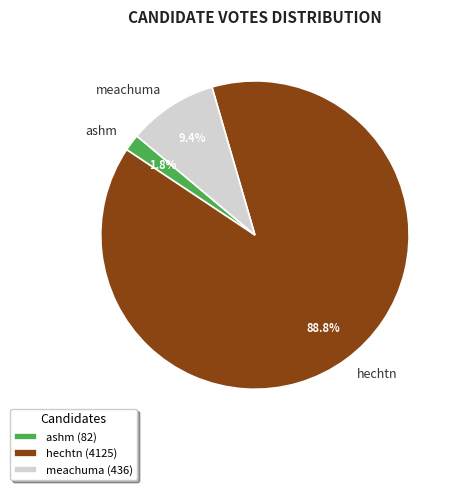

What is the smallest slice in the pie chart?

ashm